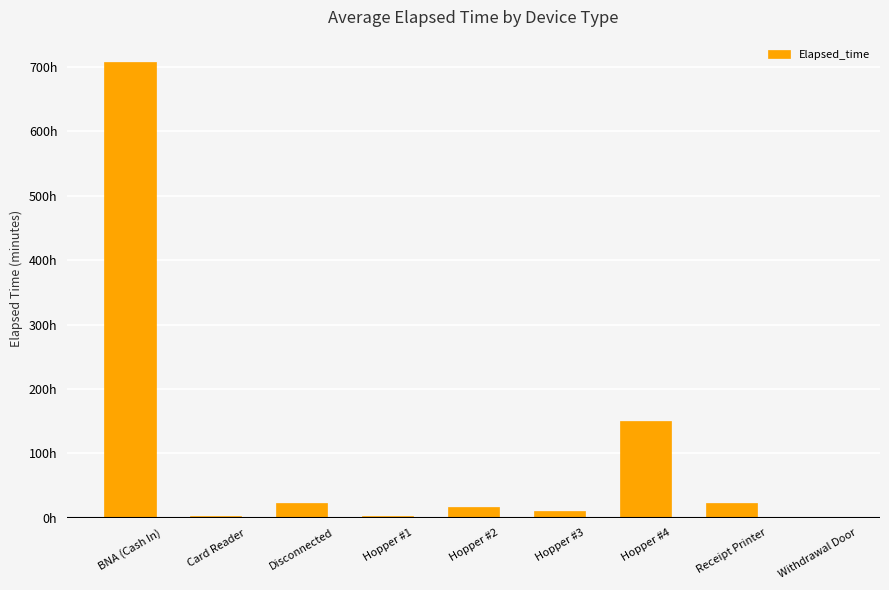

Are the bars horizontal?

No